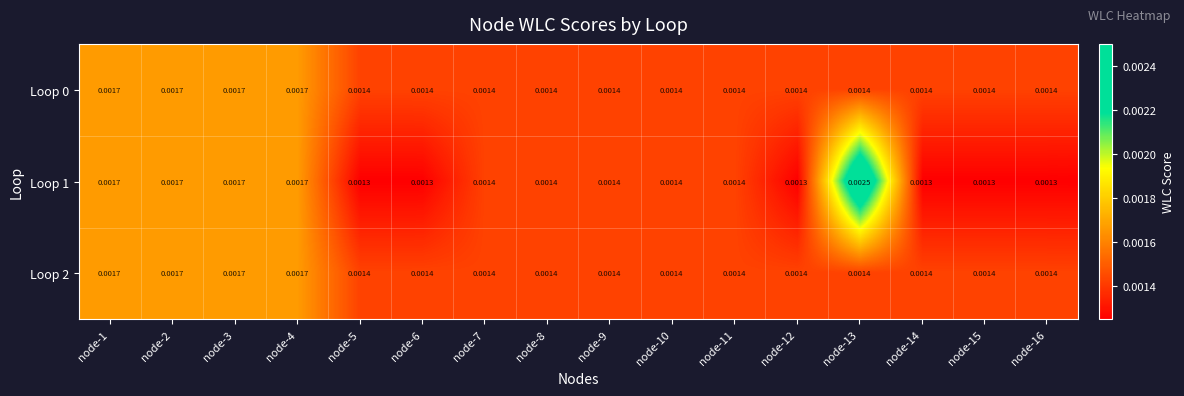

Is the value of Loop 2 at node-14 greater than the value of Loop 1 at node-6?

Yes